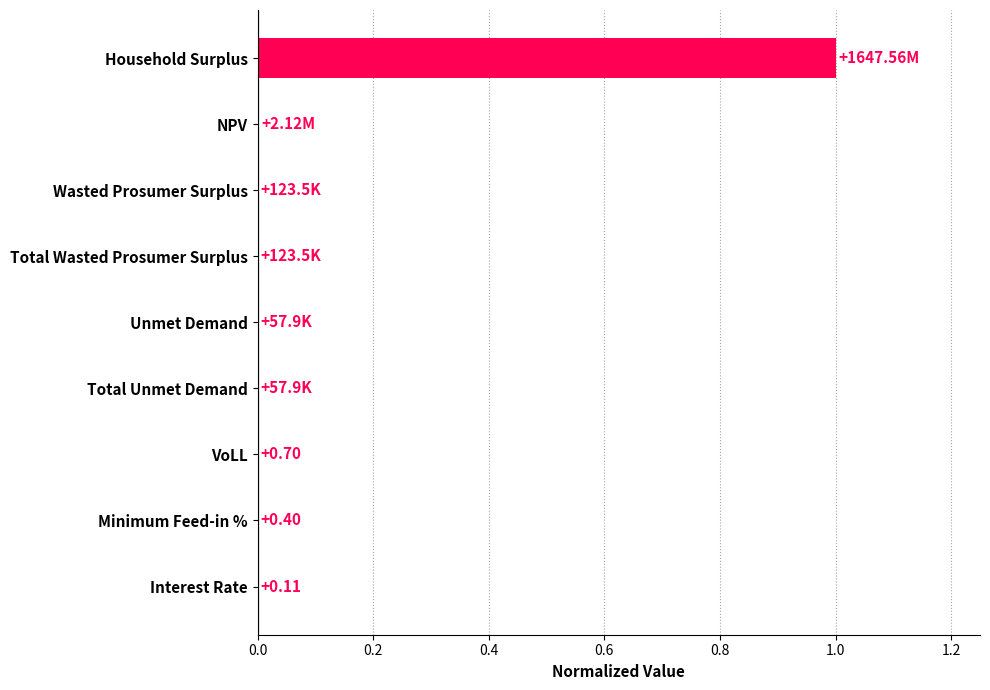

Which has a higher value, VoLL or Household Surplus?

Household Surplus